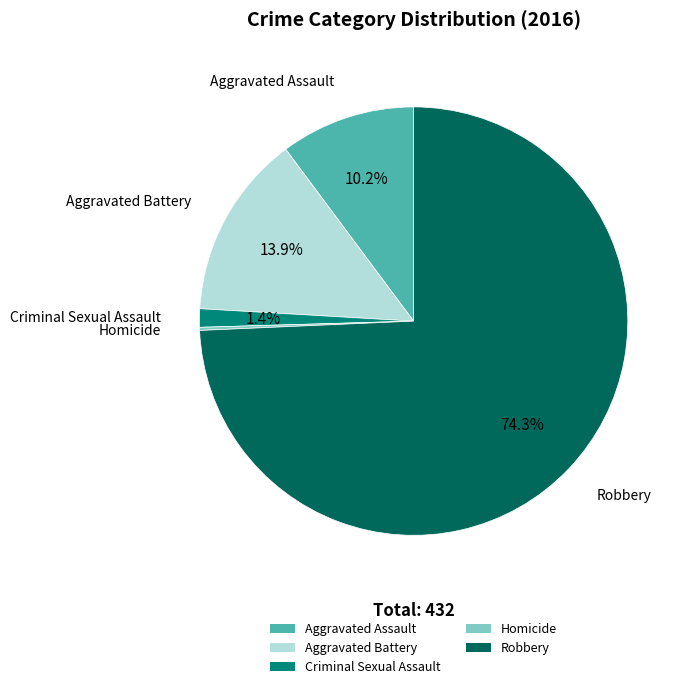

Which has a higher value, Aggravated Battery or Criminal Sexual Assault?

Aggravated Battery